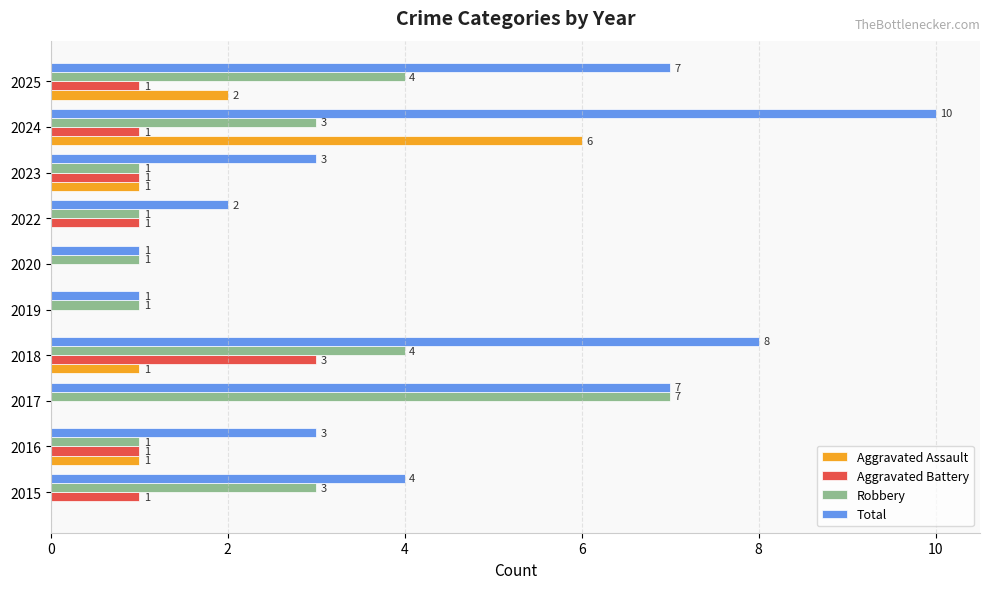

What is the sum of all Aggravated Assault values?

11